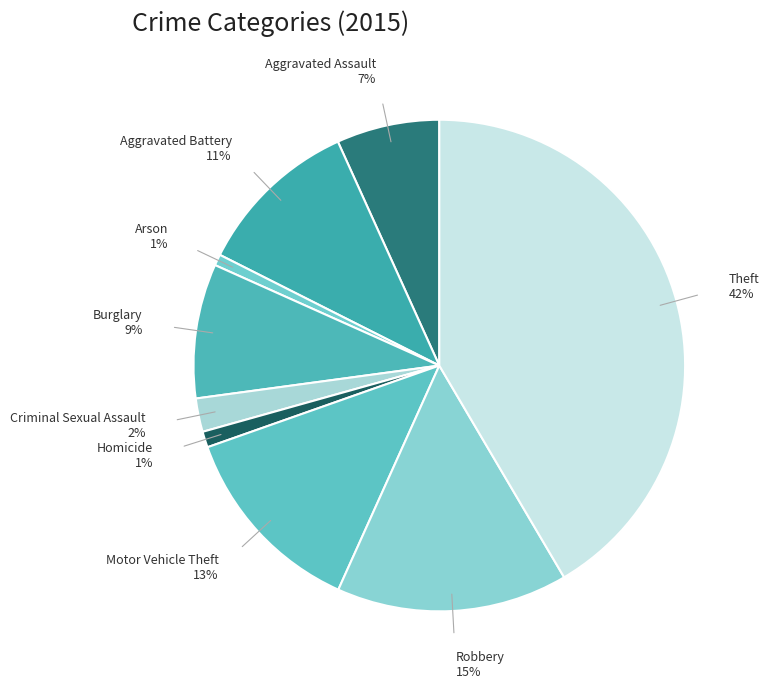

To the nearest percent, what is the difference between the Theft and Aggravated Assault slice percentages?

35%